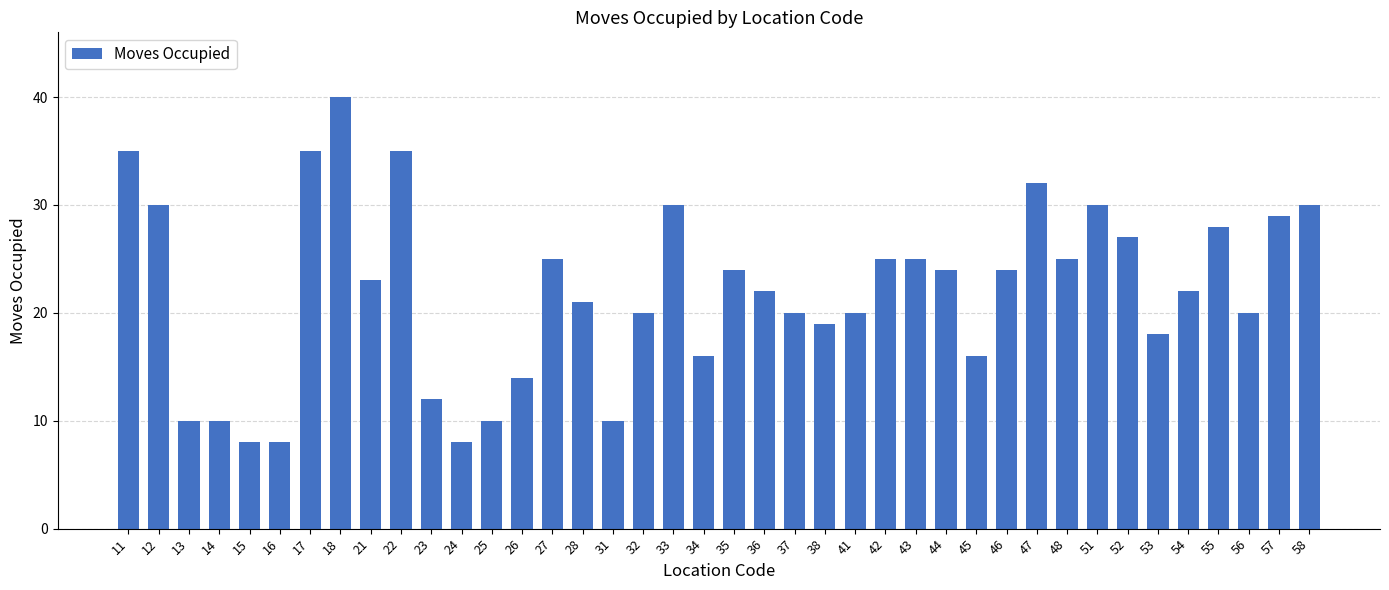

What is the change in value from 23 to 47?

+20